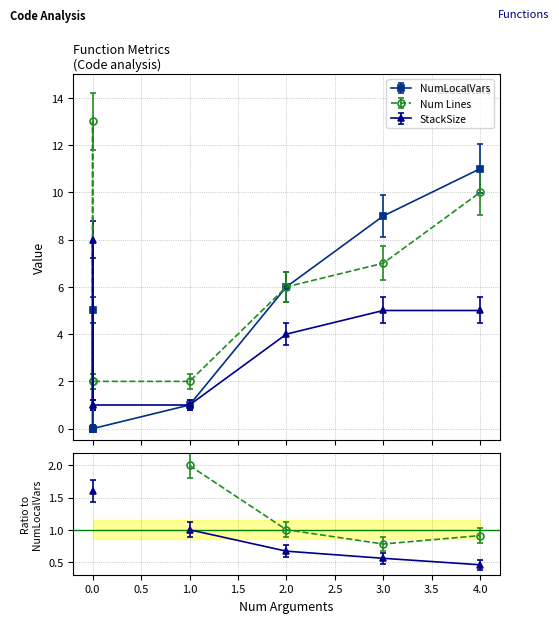

What is the average value of the NumLocalVars series?

5